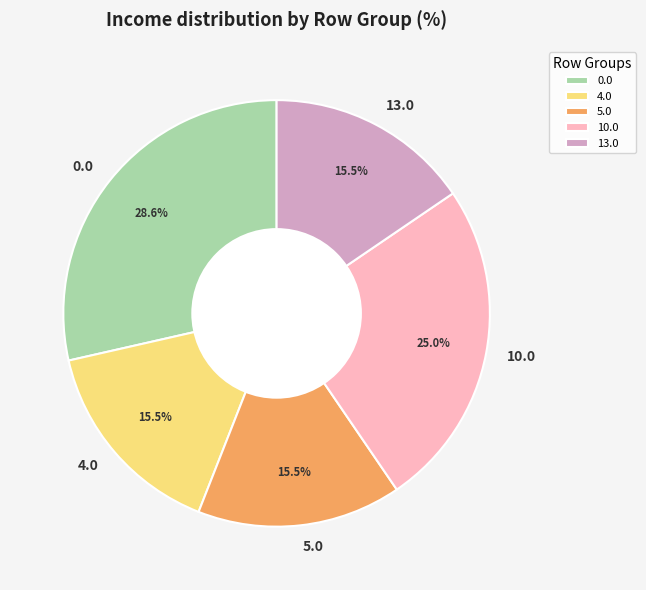

Combined, what portion of the pie is 0.0 and 10.0?

53.5%